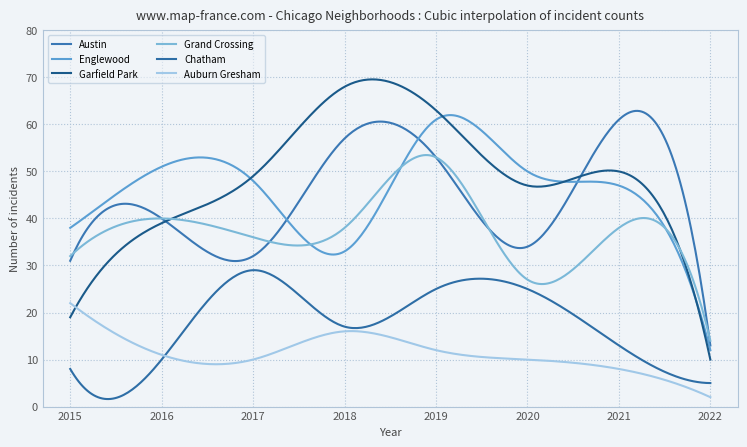

What are all the series names shown in the legend?

Austin, Englewood, Garfield Park, Grand Crossing, Chatham, Auburn Gresham